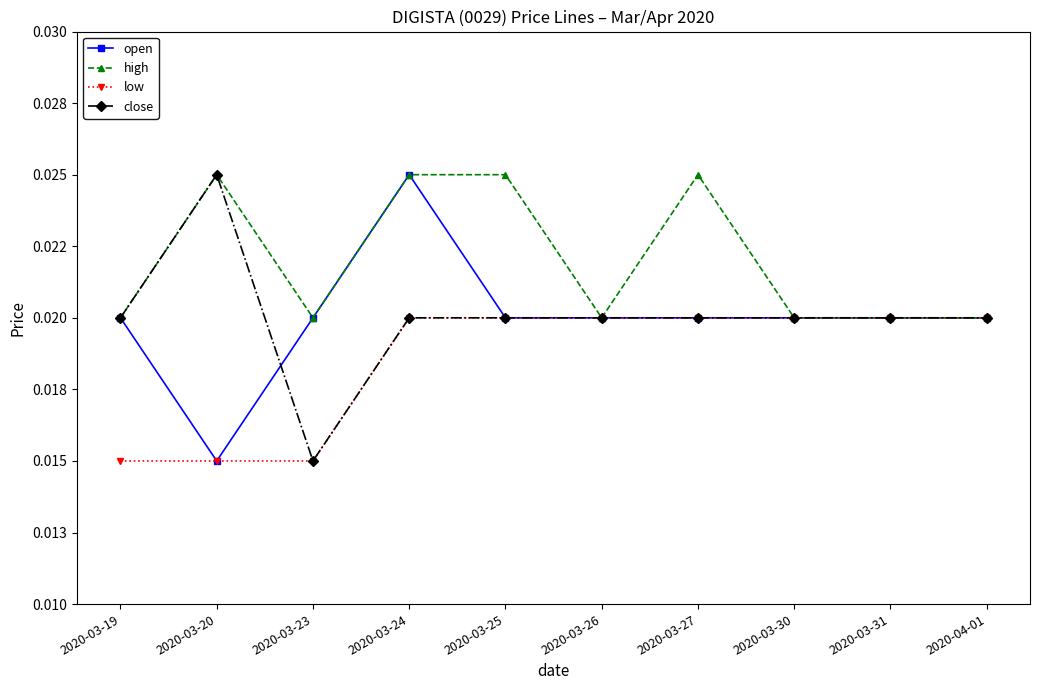

What is the sum of all low values?

0.2